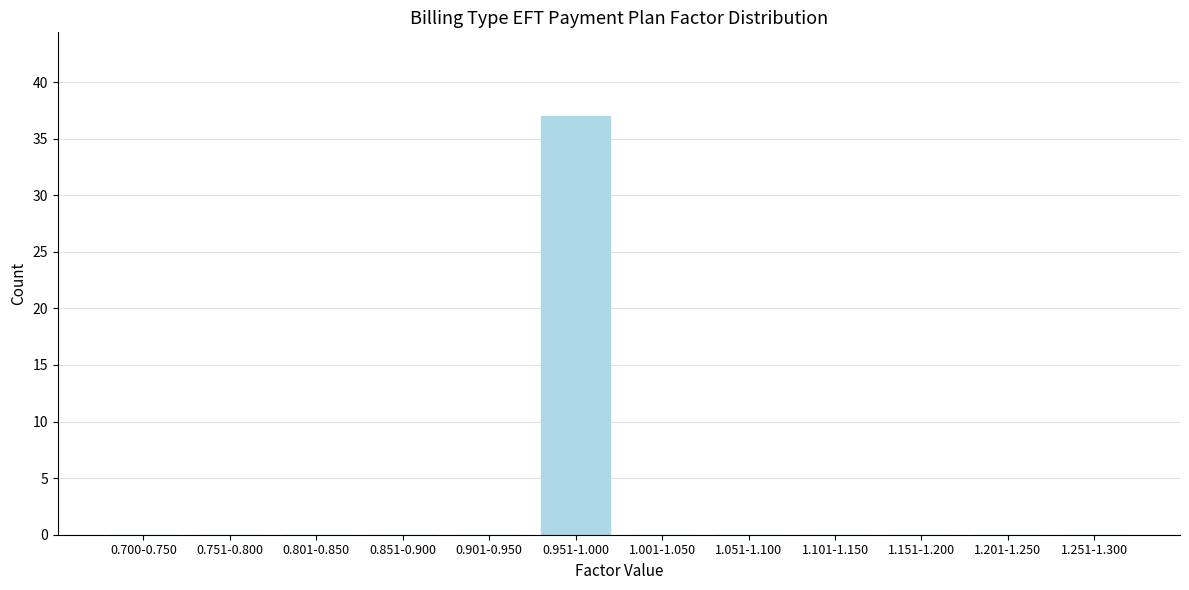

Reading left to right, what are all the values shown in this chart?

0.700-0.750=0	0.751-0.800=0	0.801-0.850=0	0.851-0.900=0	0.901-0.950=0	0.951-1.000=37	1.001-1.050=0	1.051-1.100=0	1.101-1.150=0	1.151-1.200=0	1.201-1.250=0	1.251-1.300=0